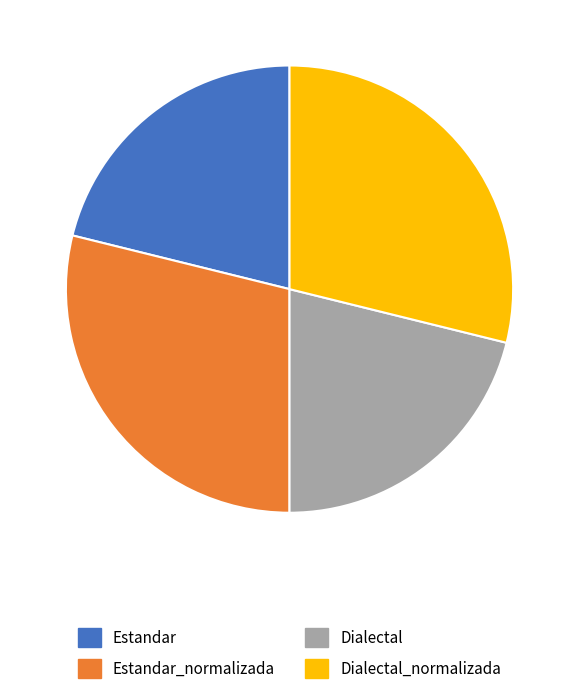

Does Estandar represent more than half of the total?

No